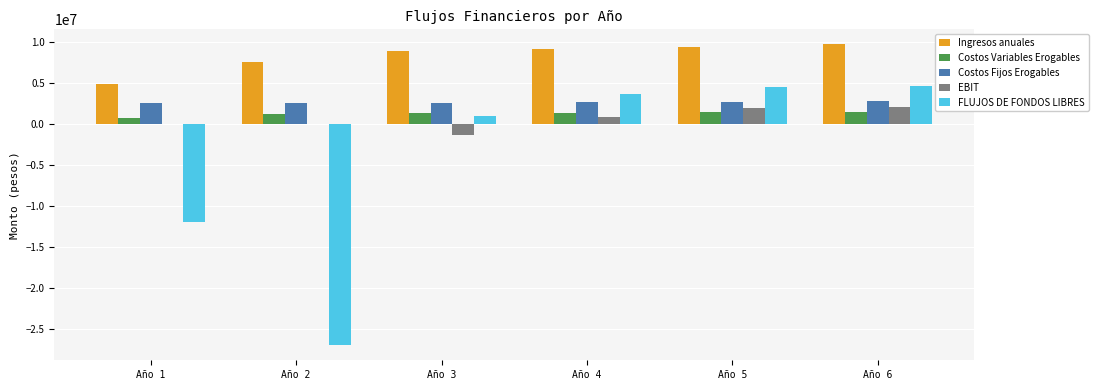

What are all the series names shown in the legend?

Ingresos anuales, Costos Variables Erogables, Costos Fijos Erogables, EBIT, FLUJOS DE FONDOS LIBRES